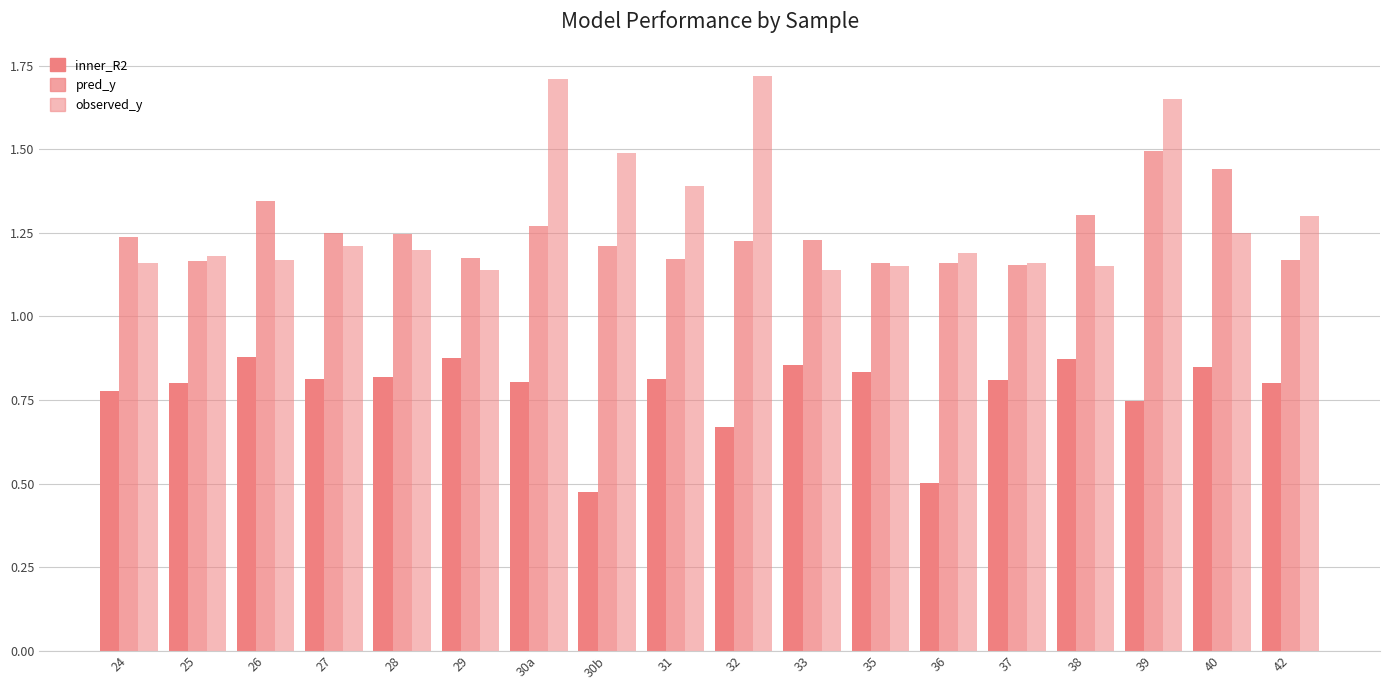

What position from the right is 33?

8